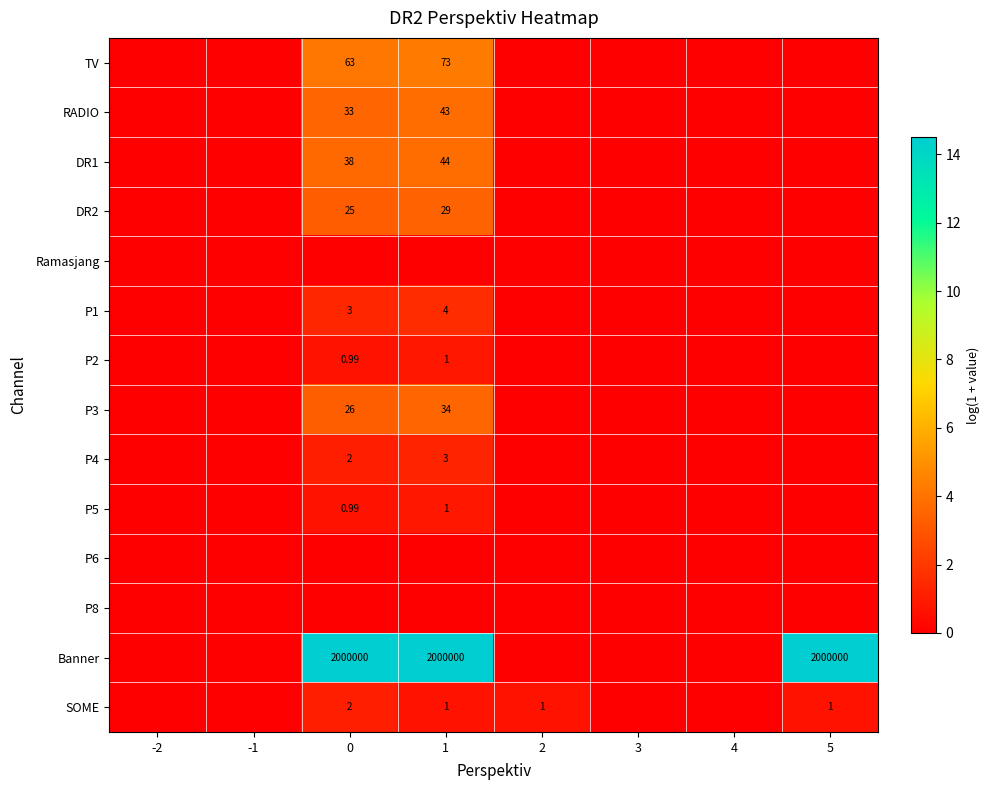

What is the difference between the highest and lowest values at 5?

14.5